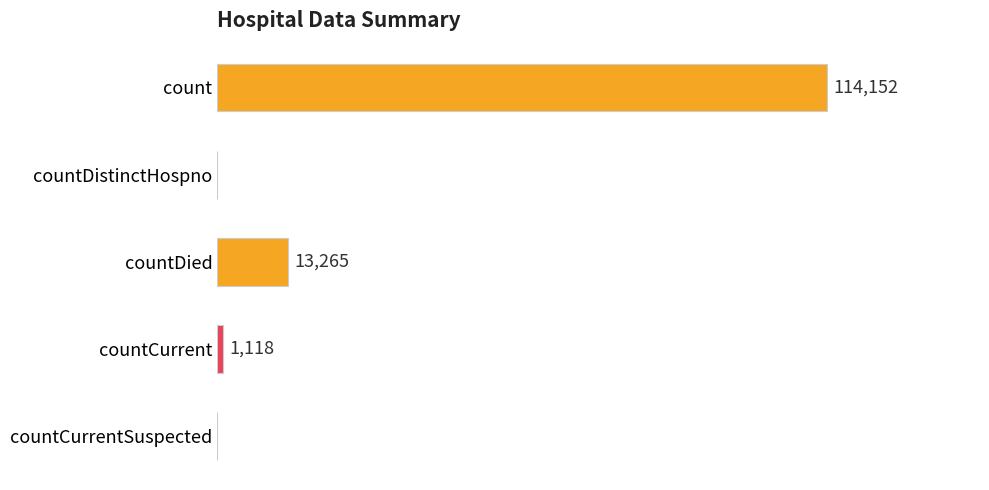

At which label is the value closest to 57076?

countDied